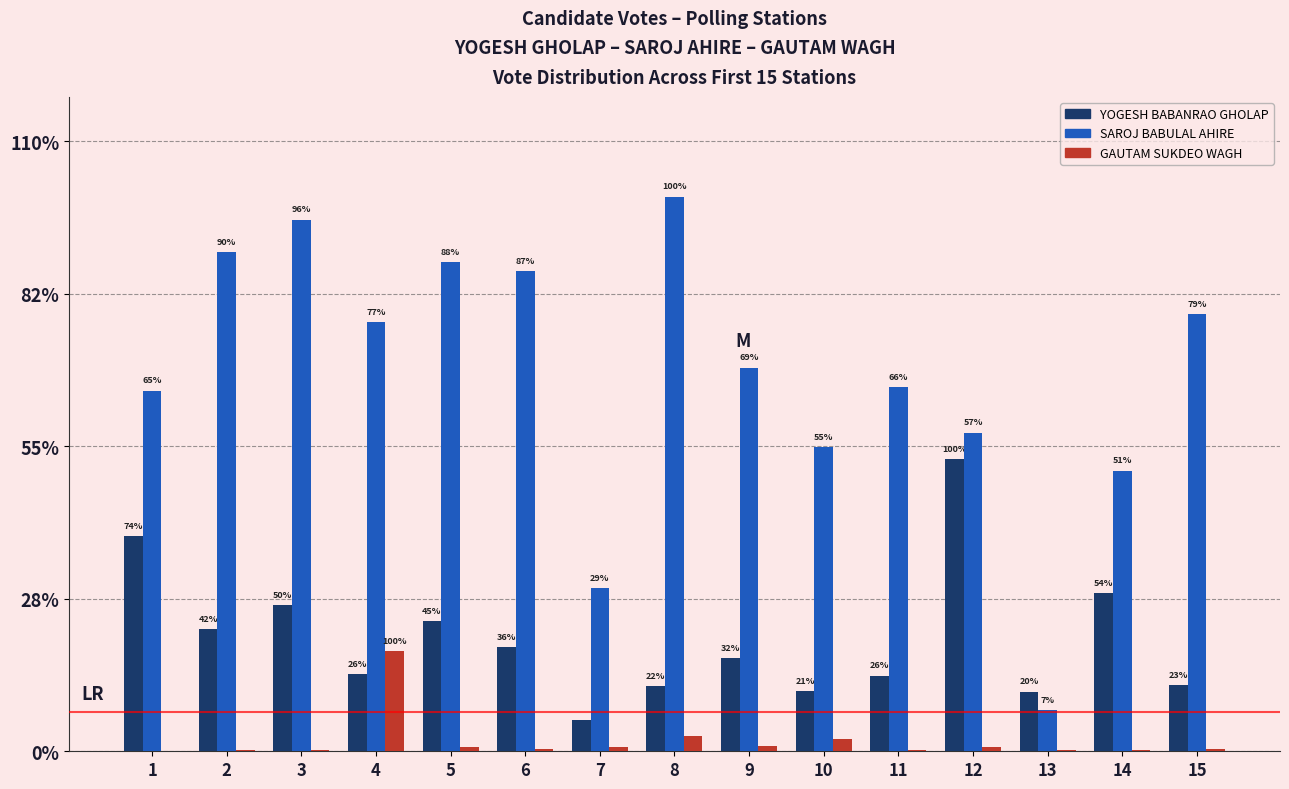

The value of SAROJ BABULAL AHIRE at 15 is 953. True or false?

False